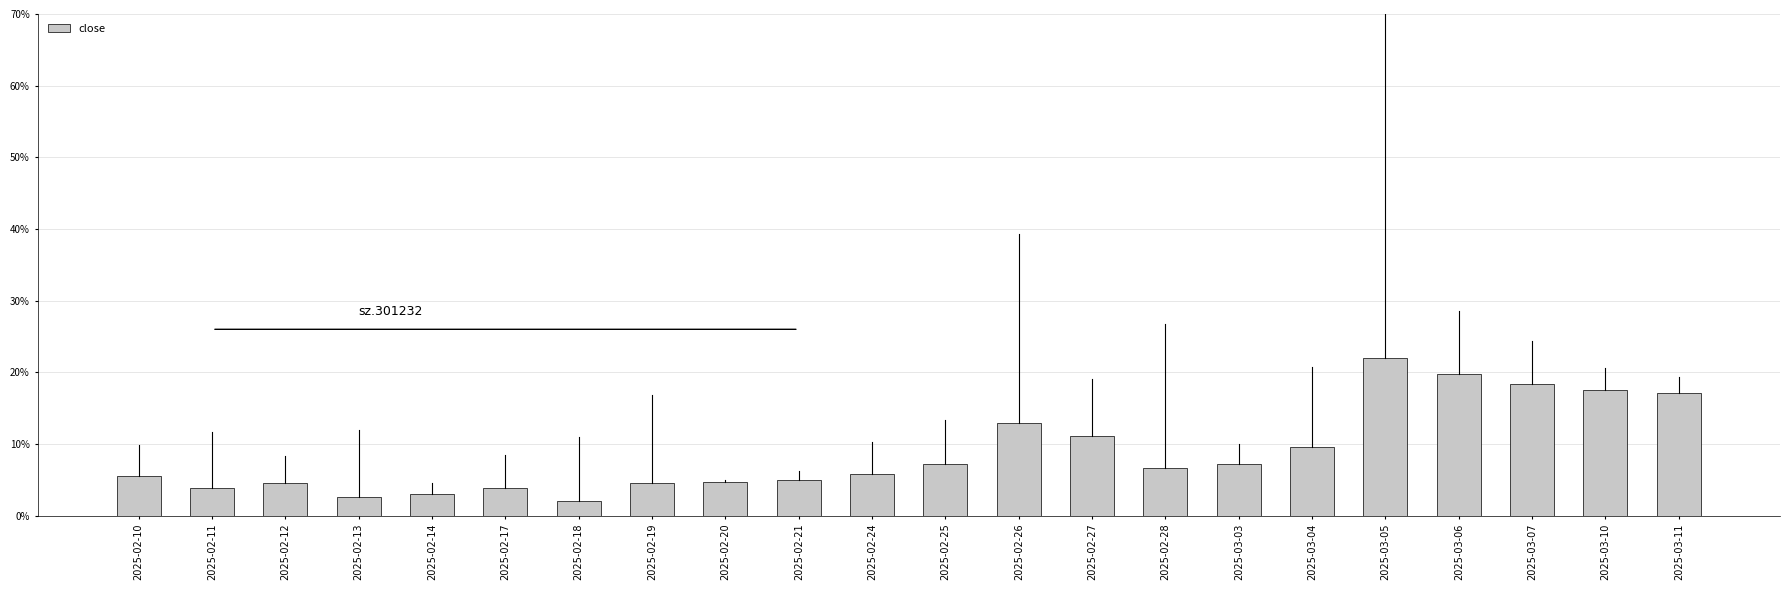

The value at 2025-03-11 is 25.4. True or false?

False